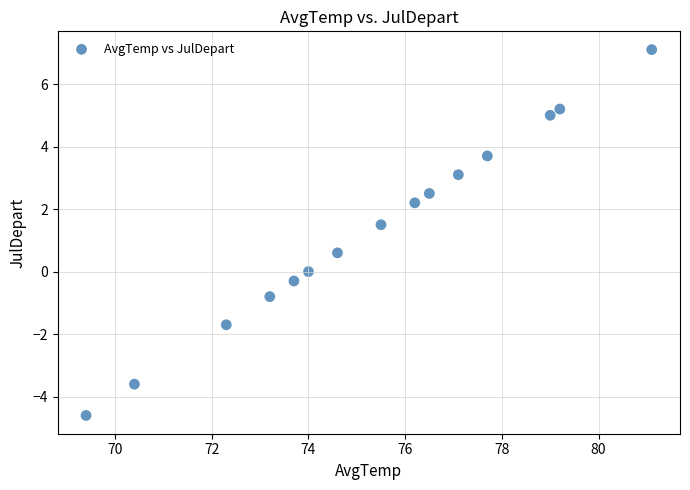

What is the range of Y values (max minus min)?

11.7